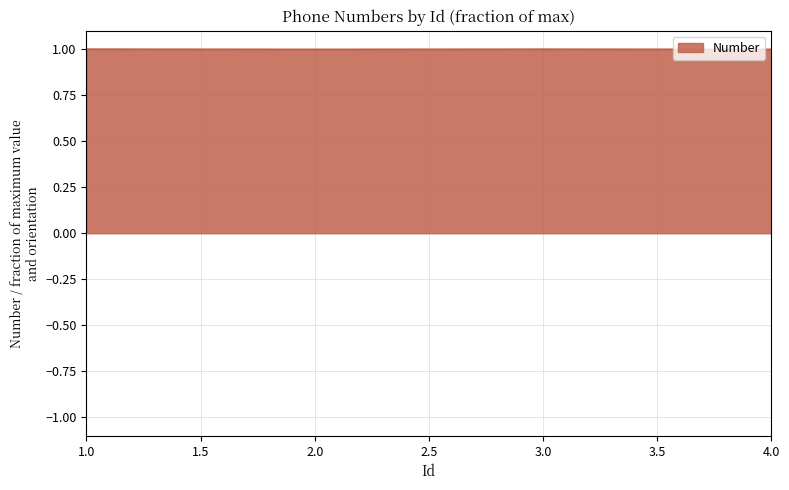

What is the smallest value displayed?

1.0